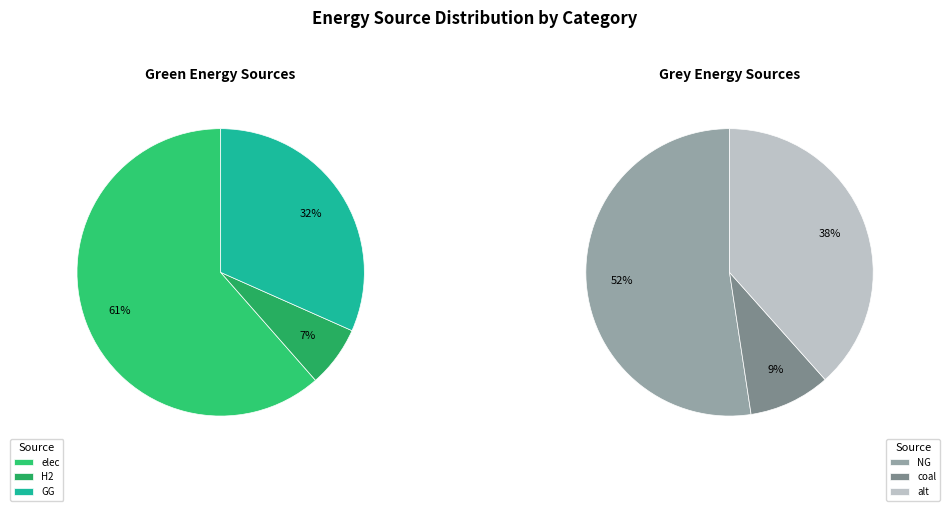

Which slice is the largest?

NG